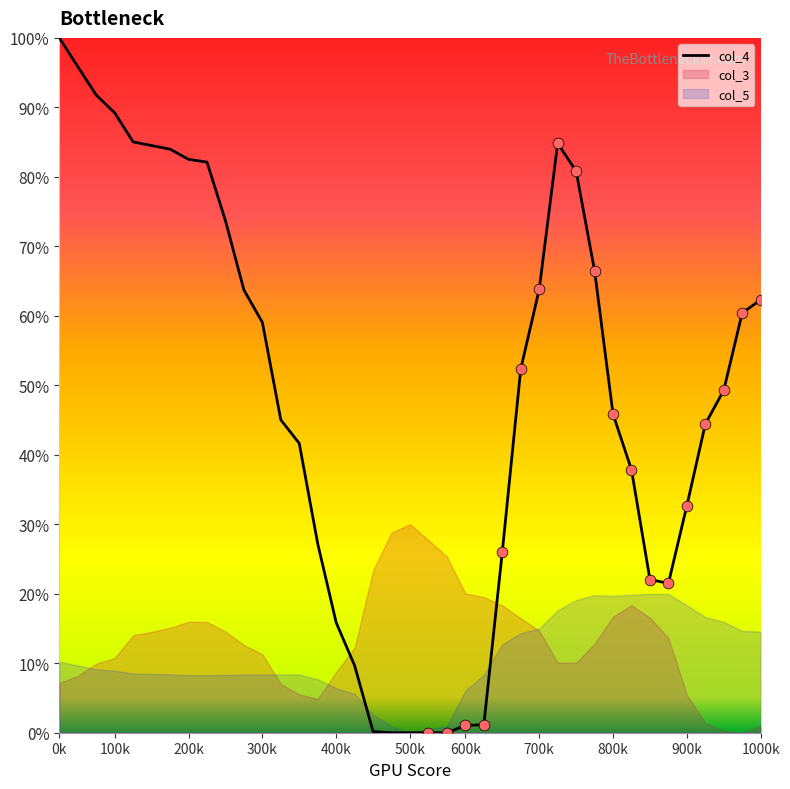

Which has a higher value, 27 or 23?

27